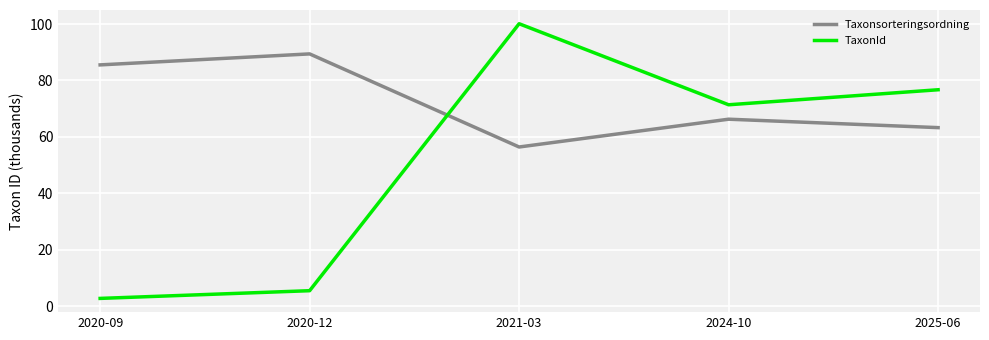

What position from the left is 2021-03?

3